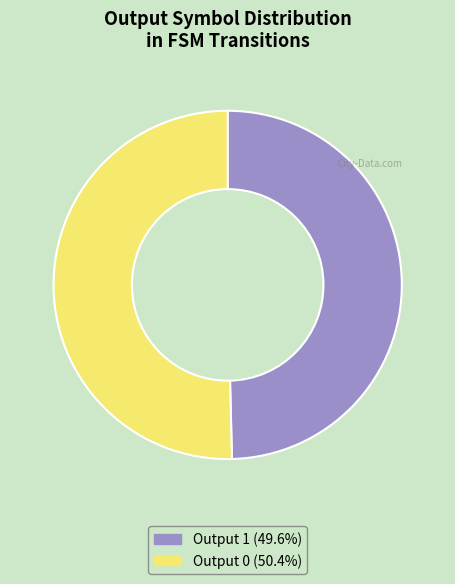

Which category accounts for the majority?

Output 0